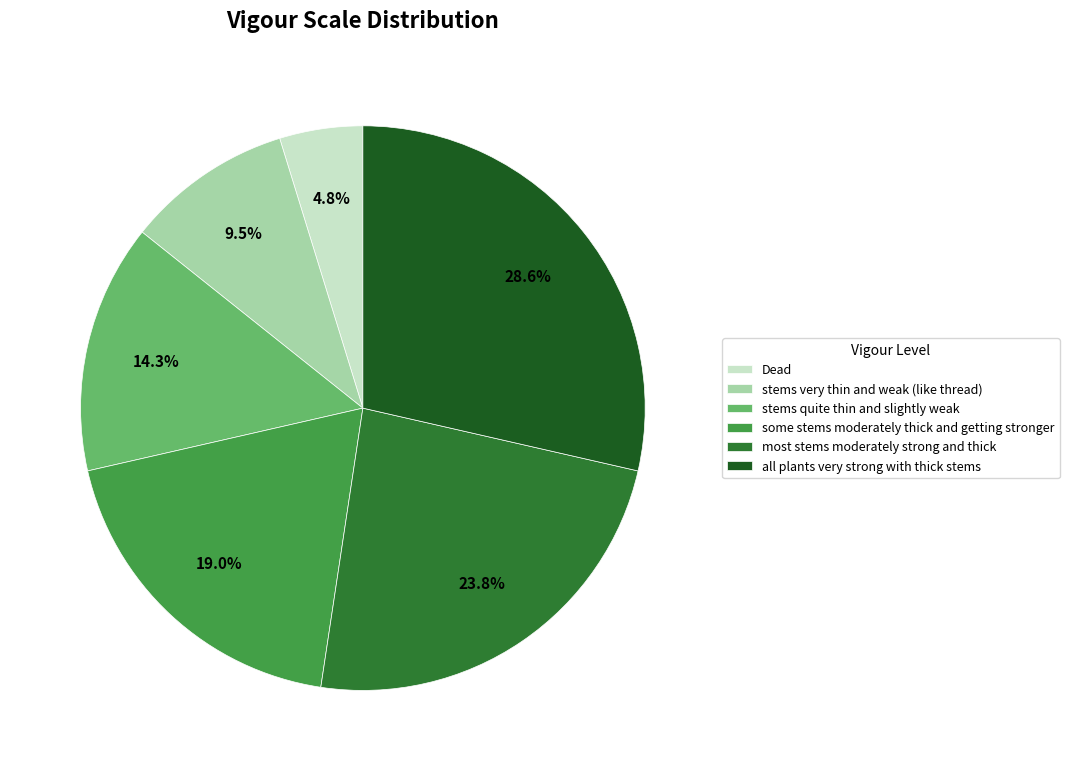

Is there any slice that represents more than half of the pie?

No